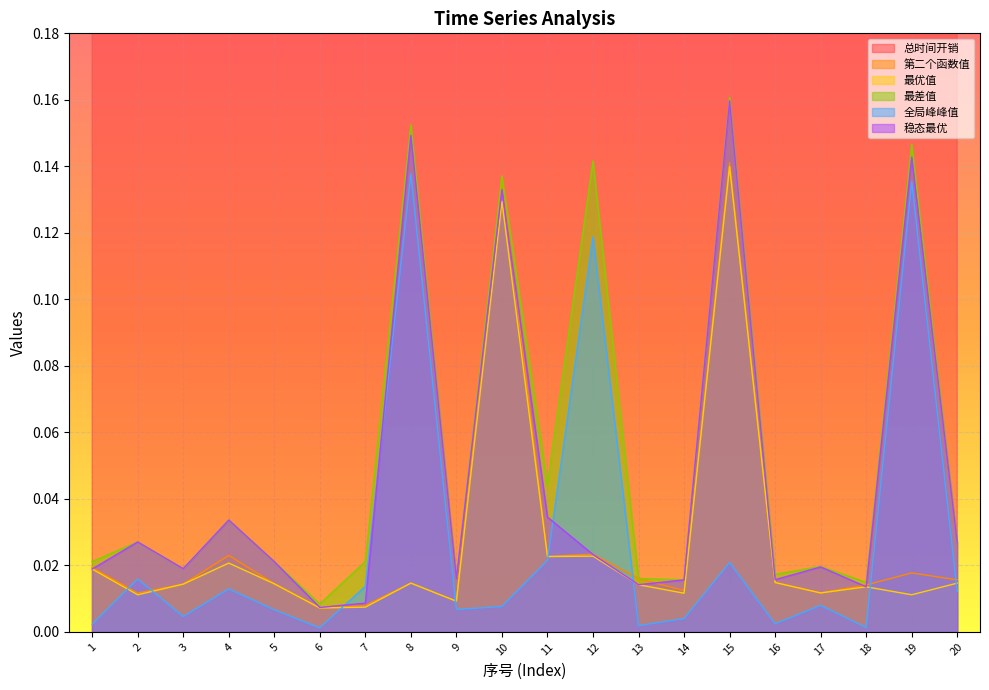

At which label does 最差值 reach its minimum?

6